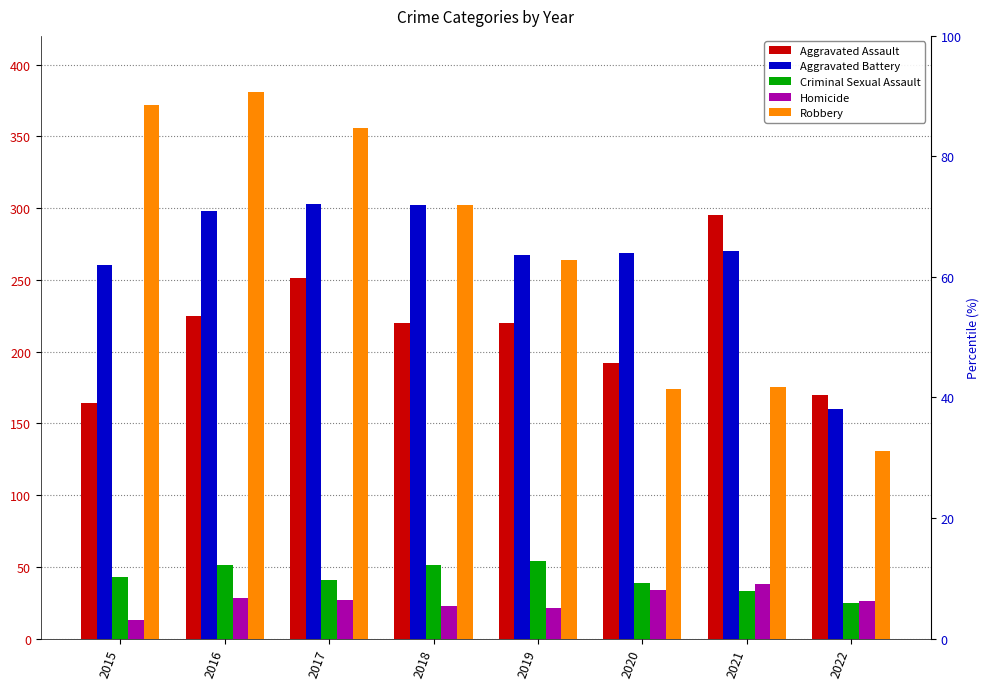

Between 2016 and 2021, which series saw the biggest shift?

Robbery